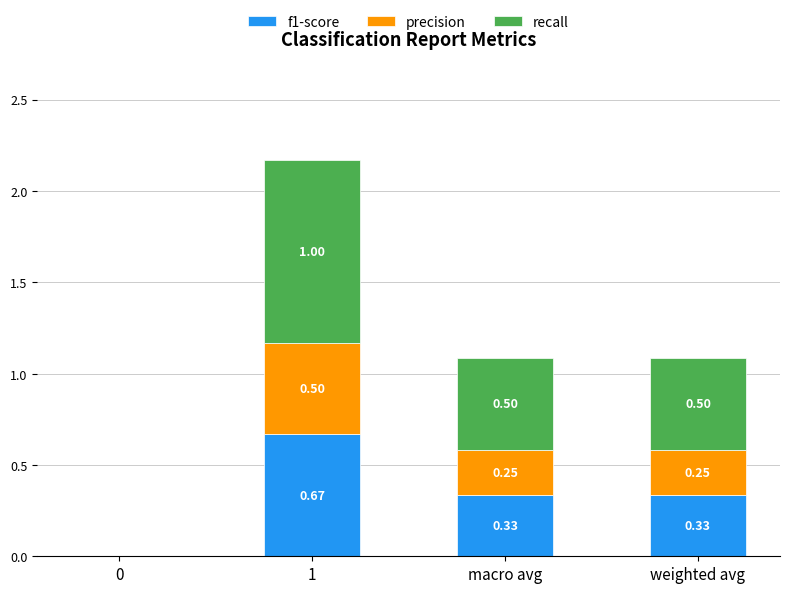

What is the total value across all series at 1?

2.2